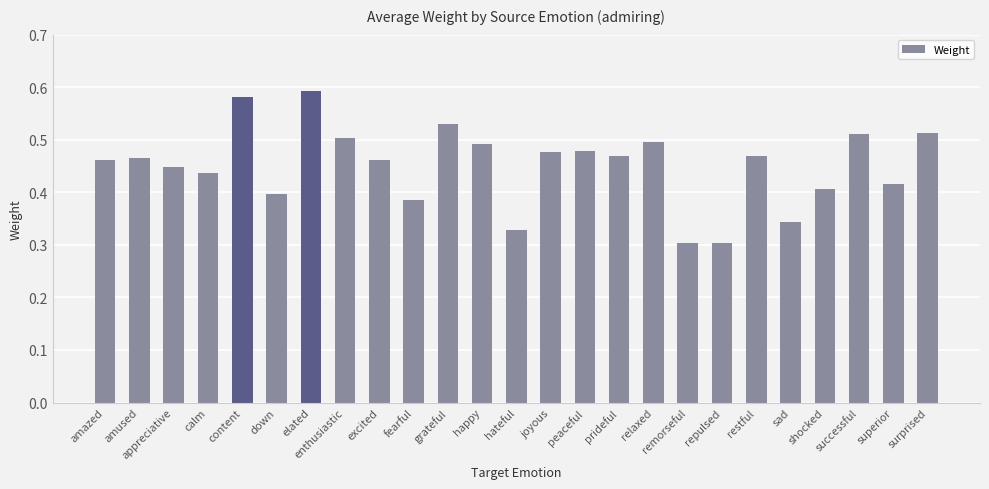

How many values are between 0 and 1?

25